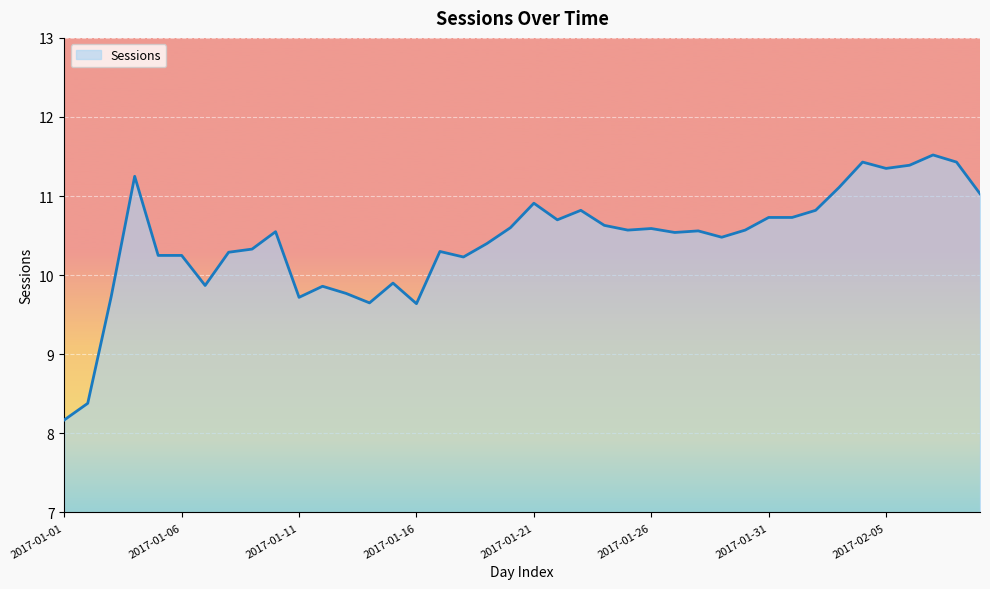

Count the number of values greater than 10.

30